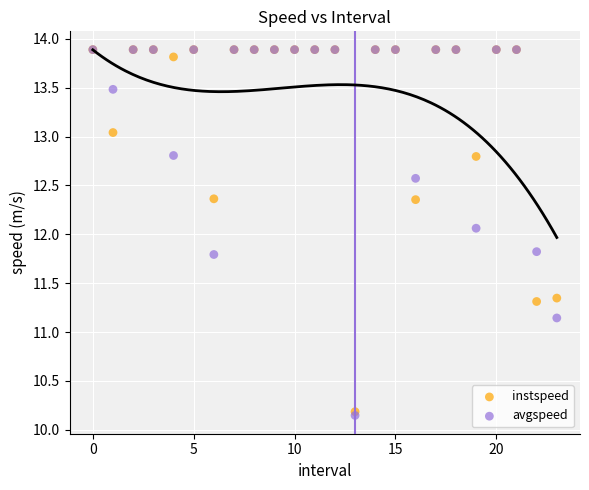

In the avgspeed series, what Y value is closest to 12?

12.1